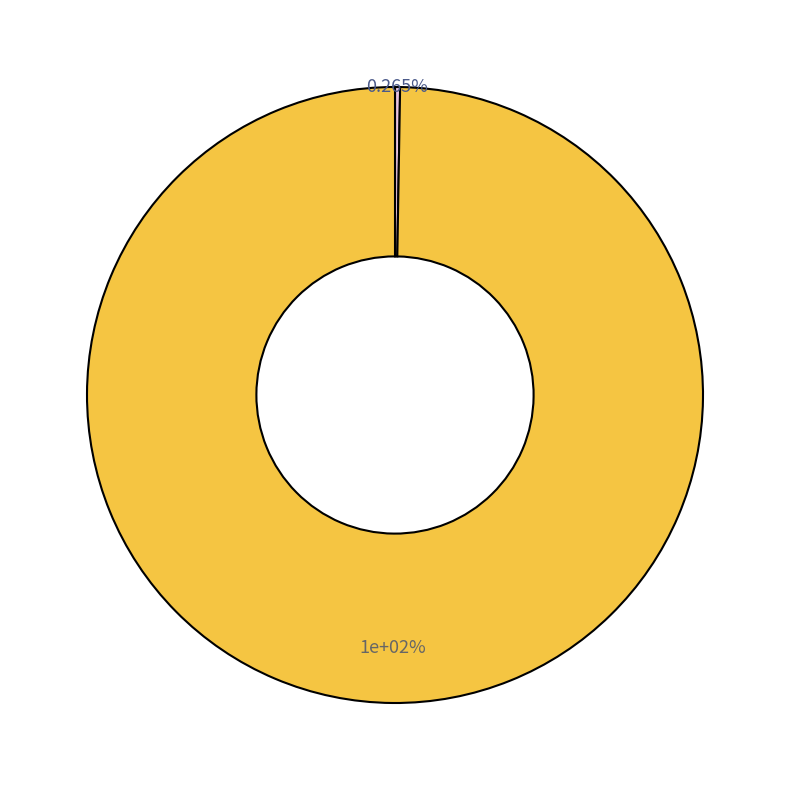

Which category has the biggest portion of the pie?

Theft